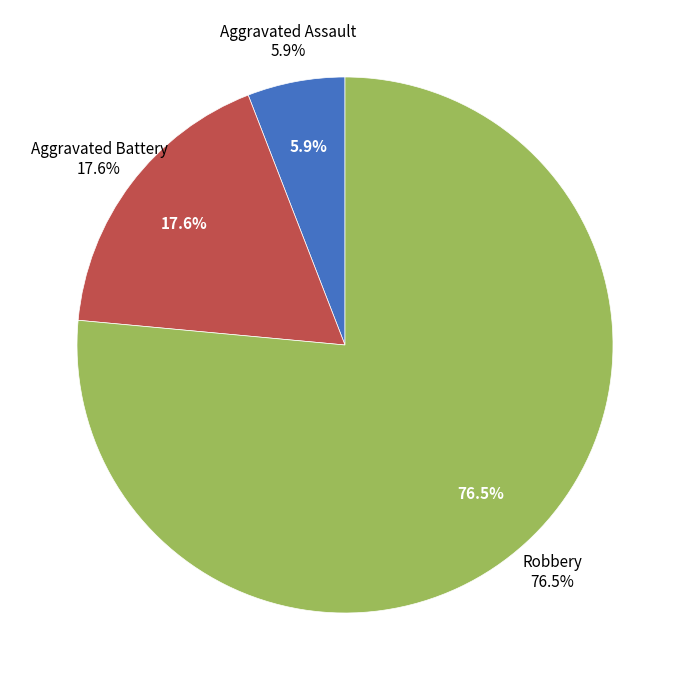

Count the number of slices in the pie.

3